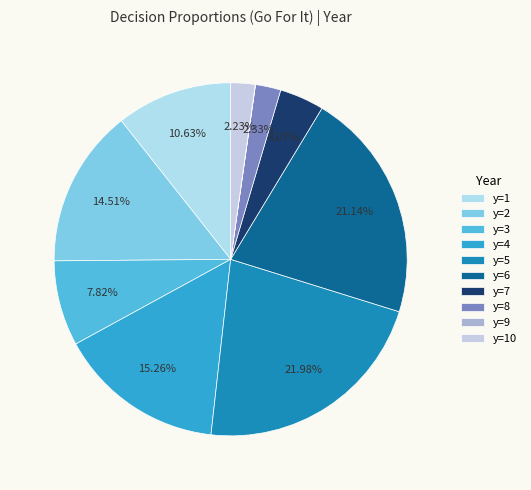

To the nearest percent, what portion does y=1 represent?

11%